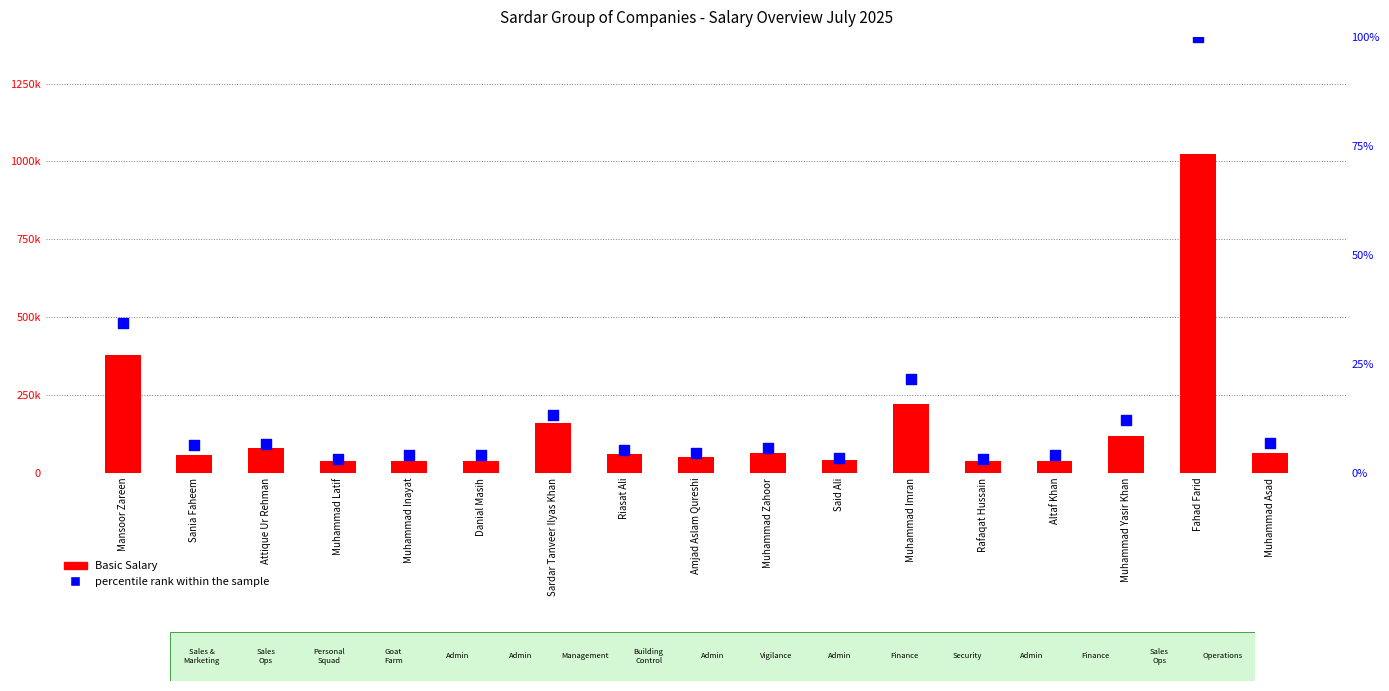

Which series has the largest Y range (max minus min)?

Basic Salary